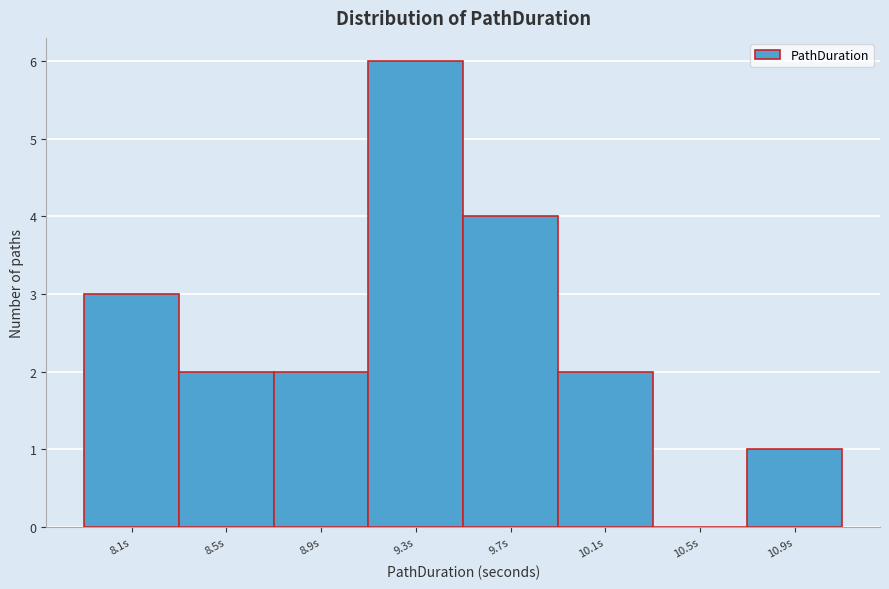

Reading left to right, what are all the values shown in this chart?

8.1s=3	8.5s=2	8.9s=2	9.3s=6	9.7s=4	10.1s=2	10.5s=0	10.9s=1